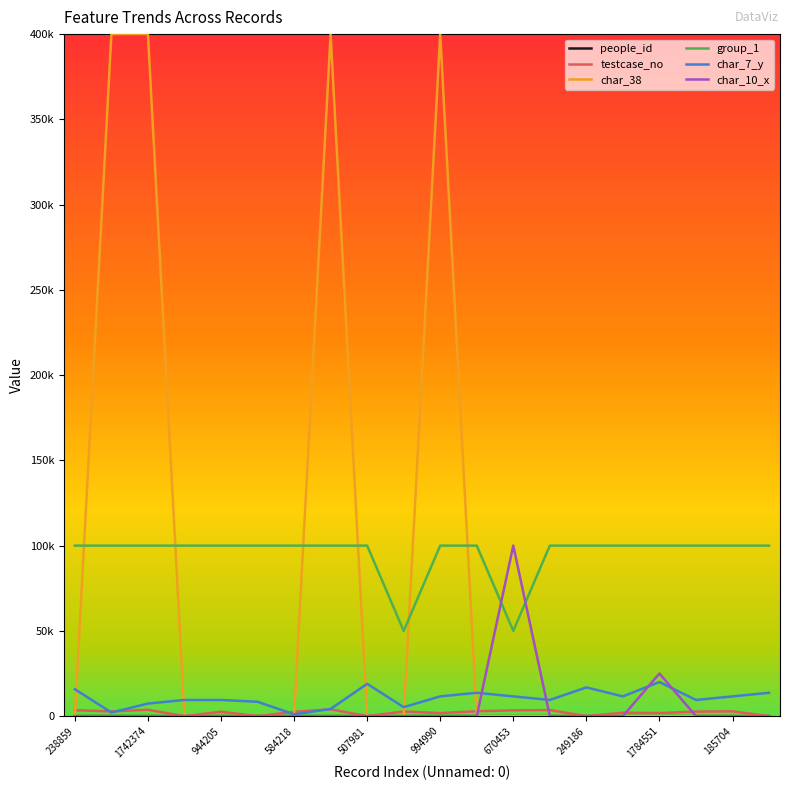

Does the chart display data point markers on the line(s)?

No